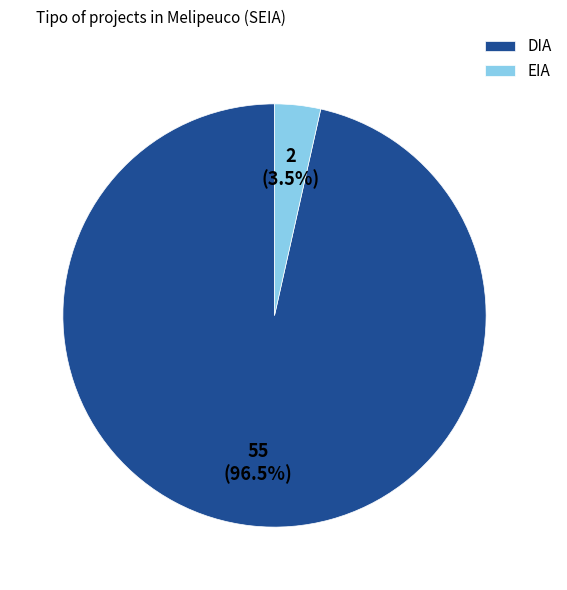

Combined, what portion of the pie is EIA and DIA?

100.0%